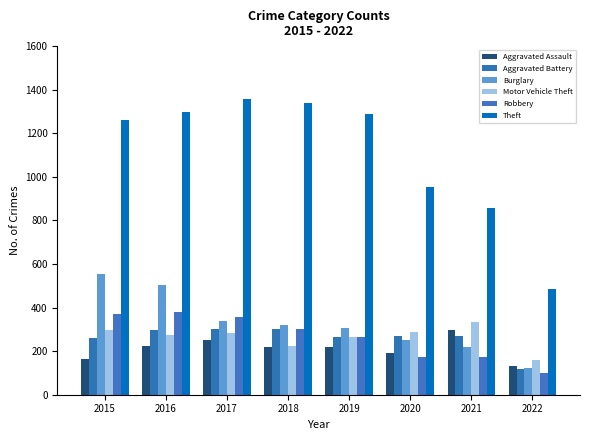

What is the difference between the maximum and minimum values in the Aggravated Battery series?

187